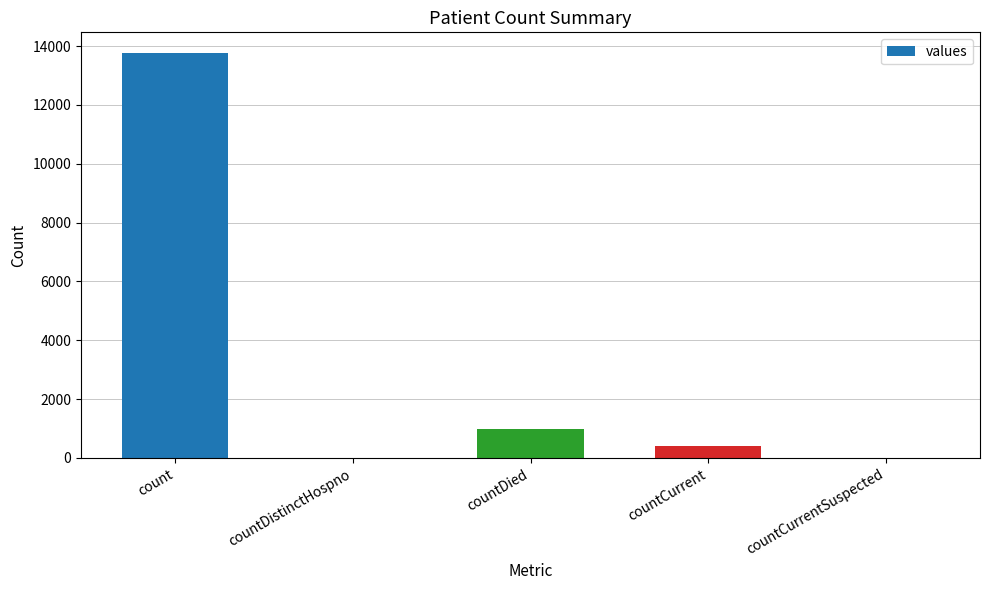

Reading left to right, list all the values displayed in this chart.

count=13778	countDistinctHospno=0	countDied=980	countCurrent=419	countCurrentSuspected=0